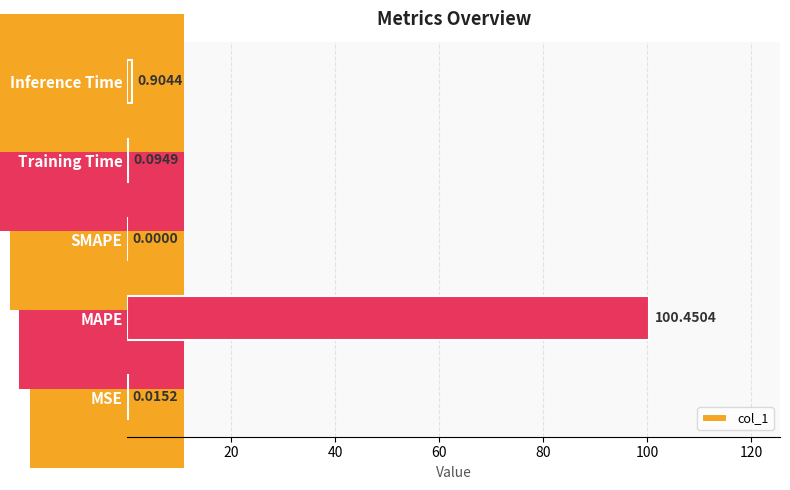

Which category has the highest value across all series?

MAPE